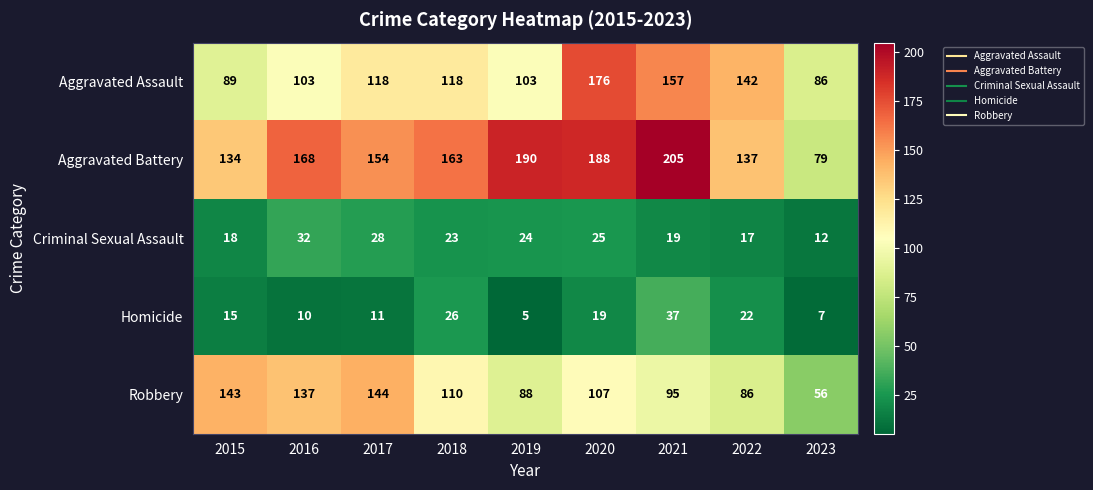

Where is Criminal Sexual Assault nearest to the value 22?

2018